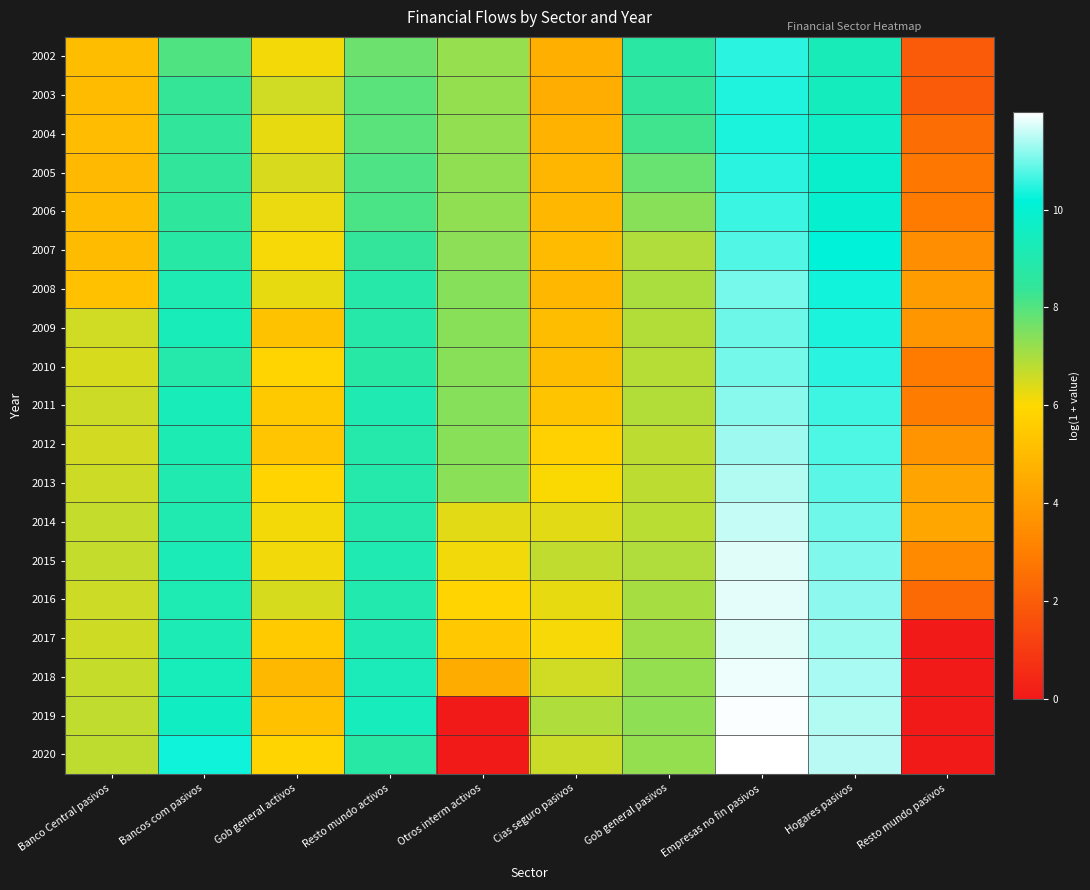

Reading left to right, list all the values displayed in this chart.

2002: Banco Central pasivos=5.1	Bancos com pasivos=8.1	Gob general activos=6.1	Resto mundo activos=7.7	Otros interm activos=7.2	Cias seguro pasivos=4.6	Gob general pasivos=8.7	Empresas no fin pasivos=10.5	Hogares pasivos=9.3	Resto mundo pasivos=1.9
2003: Banco Central pasivos=5.0	Bancos com pasivos=8.4	Gob general activos=6.5	Resto mundo activos=7.9	Otros interm activos=7.3	Cias seguro pasivos=4.5	Gob general pasivos=8.4	Empresas no fin pasivos=10.4	Hogares pasivos=9.4	Resto mundo pasivos=1.9
2004: Banco Central pasivos=5.0	Bancos com pasivos=8.4	Gob general activos=6.3	Resto mundo activos=7.9	Otros interm activos=7.3	Cias seguro pasivos=4.8	Gob general pasivos=8.2	Empresas no fin pasivos=10.4	Hogares pasivos=9.6	Resto mundo pasivos=2.5
2005: Banco Central pasivos=4.9	Bancos com pasivos=8.4	Gob general activos=6.5	Resto mundo activos=8.1	Otros interm activos=7.3	Cias seguro pasivos=4.8	Gob general pasivos=7.8	Empresas no fin pasivos=10.5	Hogares pasivos=9.8	Resto mundo pasivos=2.8
2006: Banco Central pasivos=5.0	Bancos com pasivos=8.5	Gob general activos=6.2	Resto mundo activos=8.1	Otros interm activos=7.3	Cias seguro pasivos=4.9	Gob general pasivos=7.4	Empresas no fin pasivos=10.6	Hogares pasivos=10.0	Resto mundo pasivos=2.9
2007: Banco Central pasivos=5.0	Bancos com pasivos=8.8	Gob general activos=6.1	Resto mundo activos=8.4	Otros interm activos=7.3	Cias seguro pasivos=5.0	Gob general pasivos=6.9	Empresas no fin pasivos=10.8	Hogares pasivos=10.2	Resto mundo pasivos=3.6
2008: Banco Central pasivos=5.2	Bancos com pasivos=9.1	Gob general activos=6.3	Resto mundo activos=8.8	Otros interm activos=7.4	Cias seguro pasivos=4.9	Gob general pasivos=7.0	Empresas no fin pasivos=11.0	Hogares pasivos=10.3	Resto mundo pasivos=4.0
2009: Banco Central pasivos=6.6	Bancos com pasivos=9.3	Gob general activos=5.3	Resto mundo activos=8.8	Otros interm activos=7.4	Cias seguro pasivos=5.1	Gob general pasivos=6.9	Empresas no fin pasivos=11.0	Hogares pasivos=10.4	Resto mundo pasivos=3.8
2010: Banco Central pasivos=6.5	Bancos com pasivos=8.9	Gob general activos=5.8	Resto mundo activos=8.8	Otros interm activos=7.4	Cias seguro pasivos=5.1	Gob general pasivos=6.9	Empresas no fin pasivos=11.0	Hogares pasivos=10.5	Resto mundo pasivos=2.9
2011: Banco Central pasivos=6.6	Bancos com pasivos=9.3	Gob general activos=5.5	Resto mundo activos=9.1	Otros interm activos=7.4	Cias seguro pasivos=5.3	Gob general pasivos=6.9	Empresas no fin pasivos=11.2	Hogares pasivos=10.6	Resto mundo pasivos=2.9
2012: Banco Central pasivos=6.5	Bancos com pasivos=9.2	Gob general activos=5.3	Resto mundo activos=8.9	Otros interm activos=7.4	Cias seguro pasivos=5.7	Gob general pasivos=6.8	Empresas no fin pasivos=11.3	Hogares pasivos=10.7	Resto mundo pasivos=3.7
2013: Banco Central pasivos=6.6	Bancos com pasivos=9.0	Gob general activos=5.9	Resto mundo activos=8.9	Otros interm activos=7.4	Cias seguro pasivos=6.1	Gob general pasivos=6.8	Empresas no fin pasivos=11.4	Hogares pasivos=10.8	Resto mundo pasivos=4.2
2014: Banco Central pasivos=6.7	Bancos com pasivos=9.0	Gob general activos=6.1	Resto mundo activos=8.9	Otros interm activos=6.3	Cias seguro pasivos=6.3	Gob general pasivos=6.8	Empresas no fin pasivos=11.6	Hogares pasivos=11.0	Resto mundo pasivos=4.3
2015: Banco Central pasivos=6.7	Bancos com pasivos=9.2	Gob general activos=6.1	Resto mundo activos=9.1	Otros interm activos=6.1	Cias seguro pasivos=6.7	Gob general pasivos=6.9	Empresas no fin pasivos=11.8	Hogares pasivos=11.1	Resto mundo pasivos=3.4
2016: Banco Central pasivos=6.6	Bancos com pasivos=9.1	Gob general activos=6.5	Resto mundo activos=9.0	Otros interm activos=5.9	Cias seguro pasivos=6.3	Gob general pasivos=7.0	Empresas no fin pasivos=11.8	Hogares pasivos=11.2	Resto mundo pasivos=2.4
2017: Banco Central pasivos=6.6	Bancos com pasivos=9.2	Gob general activos=5.6	Resto mundo activos=9.1	Otros interm activos=5.4	Cias seguro pasivos=6.1	Gob general pasivos=7.1	Empresas no fin pasivos=11.8	Hogares pasivos=11.3	Resto mundo pasivos=0.0
2018: Banco Central pasivos=6.7	Bancos com pasivos=9.4	Gob general activos=4.9	Resto mundo activos=9.3	Otros interm activos=4.5	Cias seguro pasivos=6.6	Gob general pasivos=7.2	Empresas no fin pasivos=11.9	Hogares pasivos=11.4	Resto mundo pasivos=0.0
2019: Banco Central pasivos=6.7	Bancos com pasivos=9.6	Gob general activos=5.2	Resto mundo activos=9.4	Otros interm activos=0.0	Cias seguro pasivos=7.0	Gob general pasivos=7.3	Empresas no fin pasivos=12.0	Hogares pasivos=11.4	Resto mundo pasivos=0.0
2020: Banco Central pasivos=6.8	Bancos com pasivos=10.3	Gob general activos=5.9	Resto mundo activos=8.8	Otros interm activos=0.0	Cias seguro pasivos=6.6	Gob general pasivos=7.3	Empresas no fin pasivos=12.0	Hogares pasivos=11.5	Resto mundo pasivos=0.0